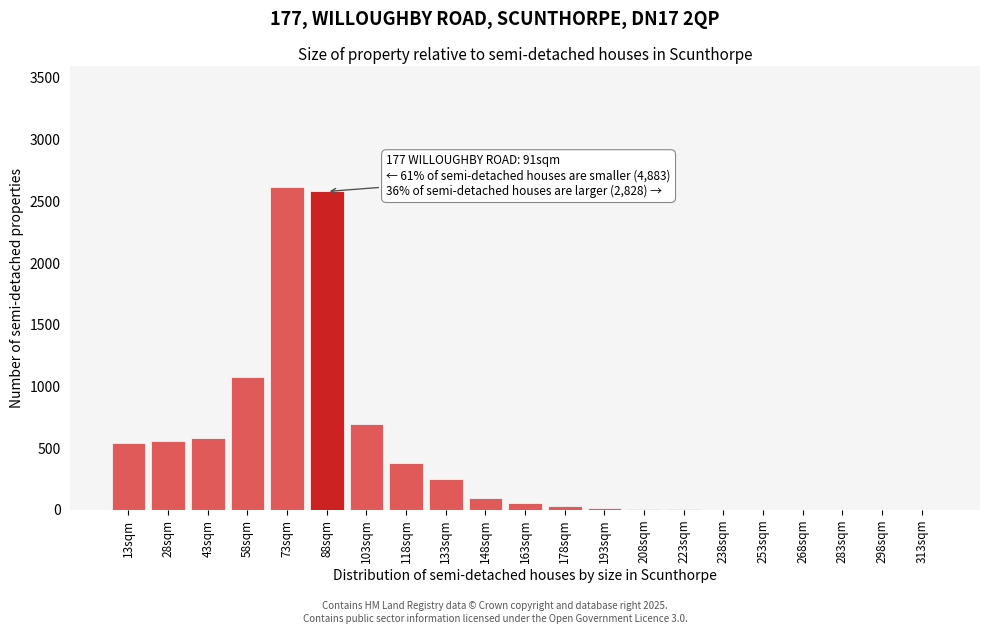

What is the greatest value displayed?

2620